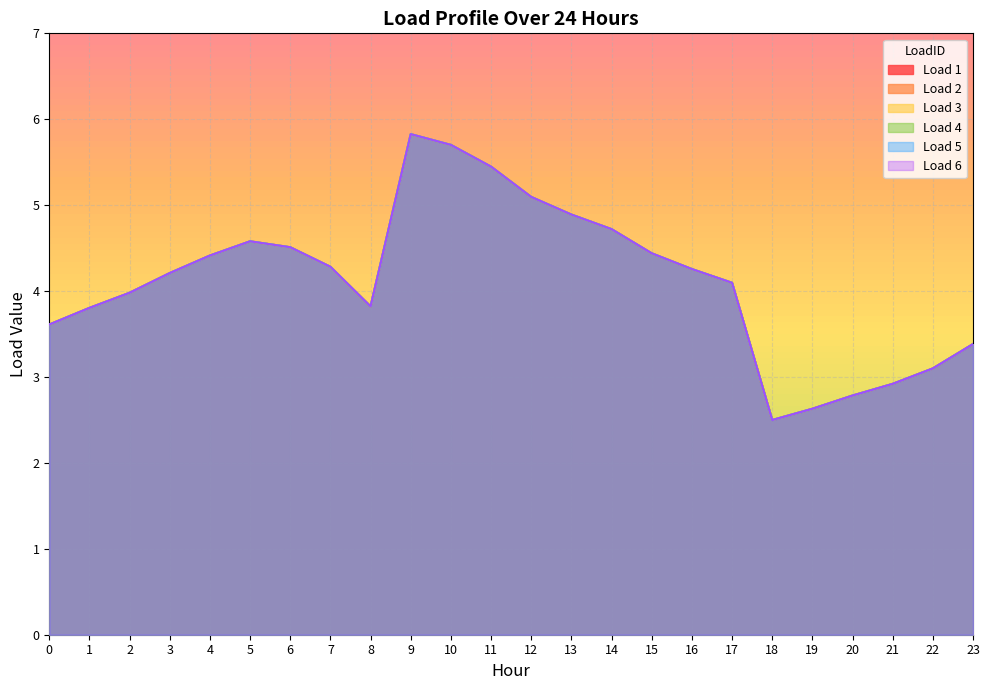

Rank the series at 20 from highest to lowest value.

Load 1, Load 2, Load 3, Load 4, Load 5, Load 6